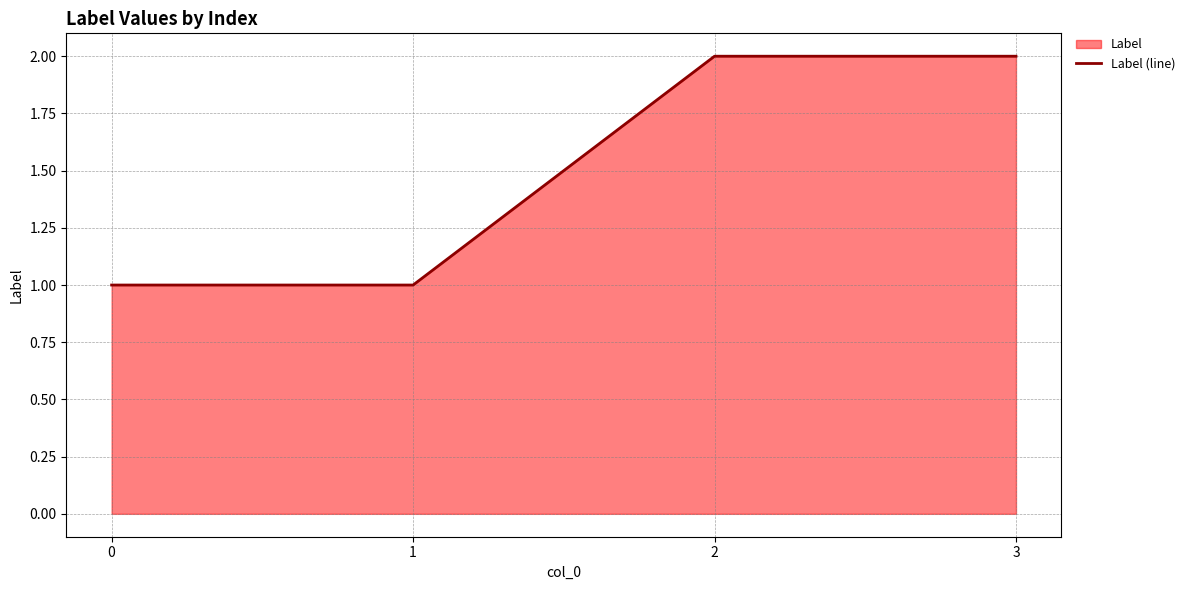

Read the value at 2.

2